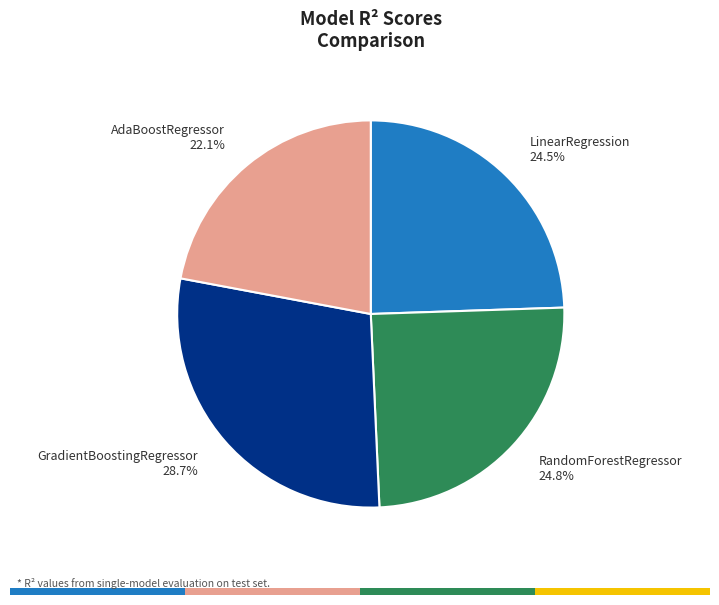

What percentage is the RandomForestRegressor slice, to the nearest percent?

25%